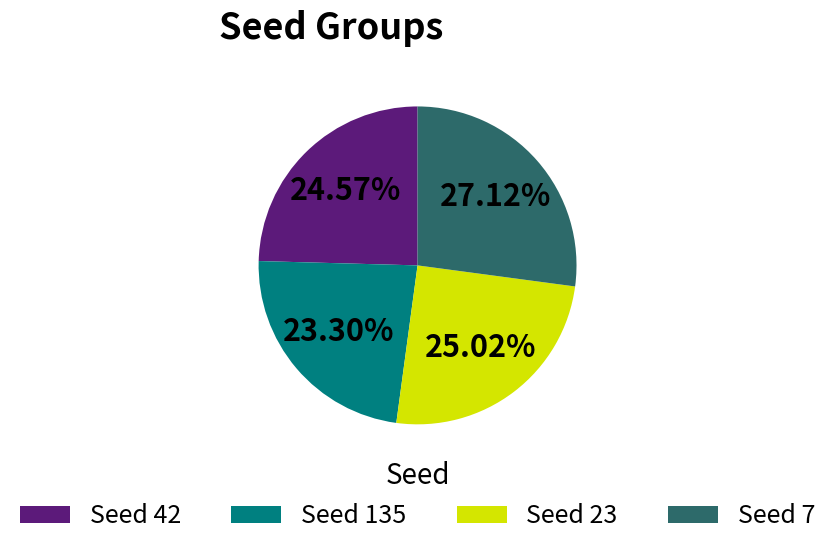

Is the sum of Seed 23 and Seed 135 greater than half?

No